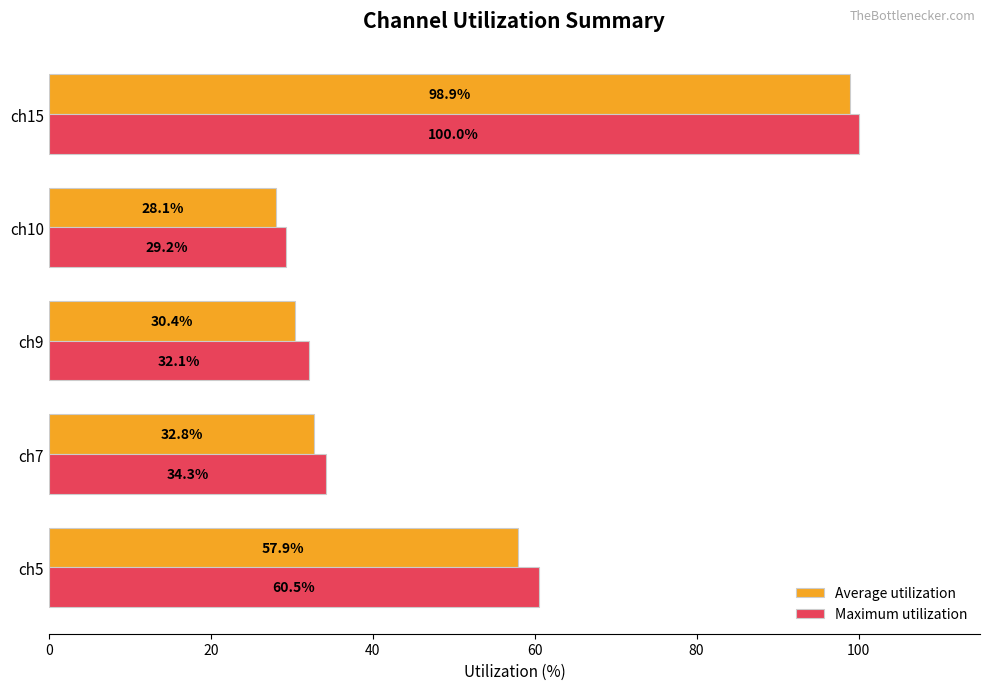

Is it true that Average utilization equals 41.9 at ch9?

False